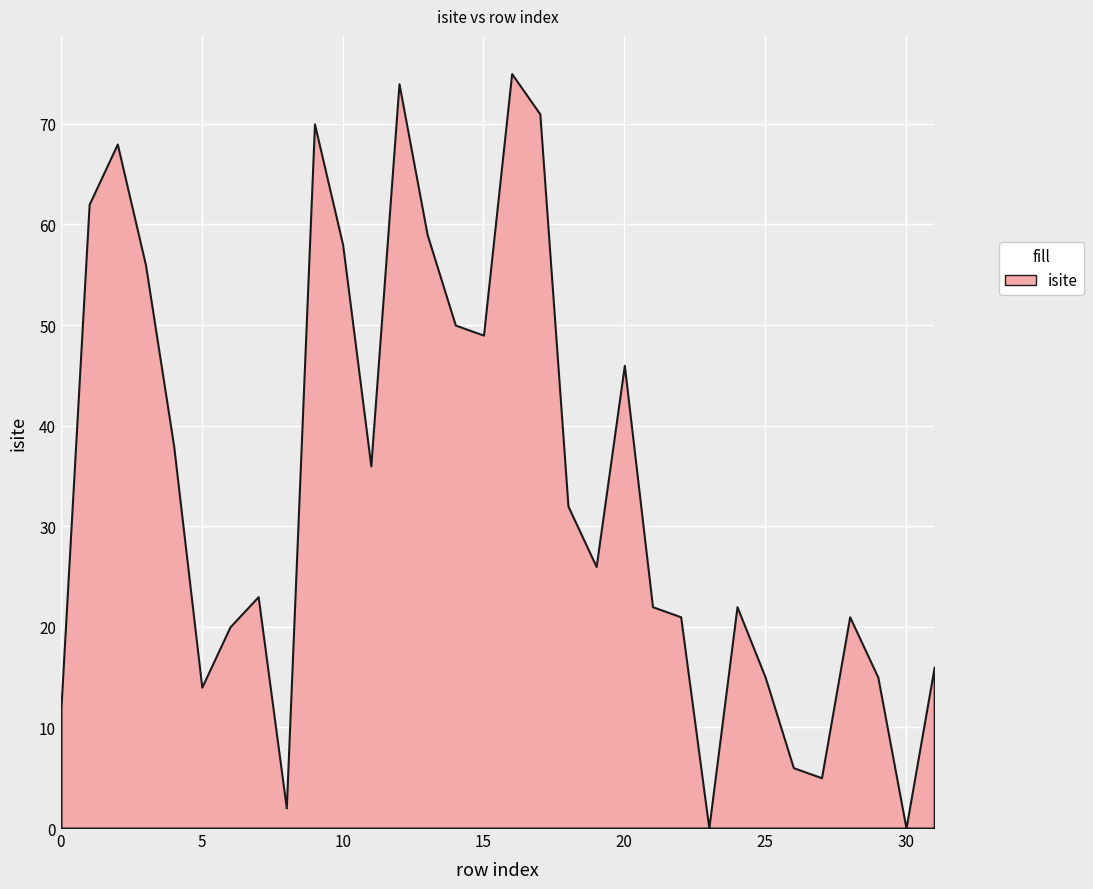

What is the maximum value shown in the chart?

75